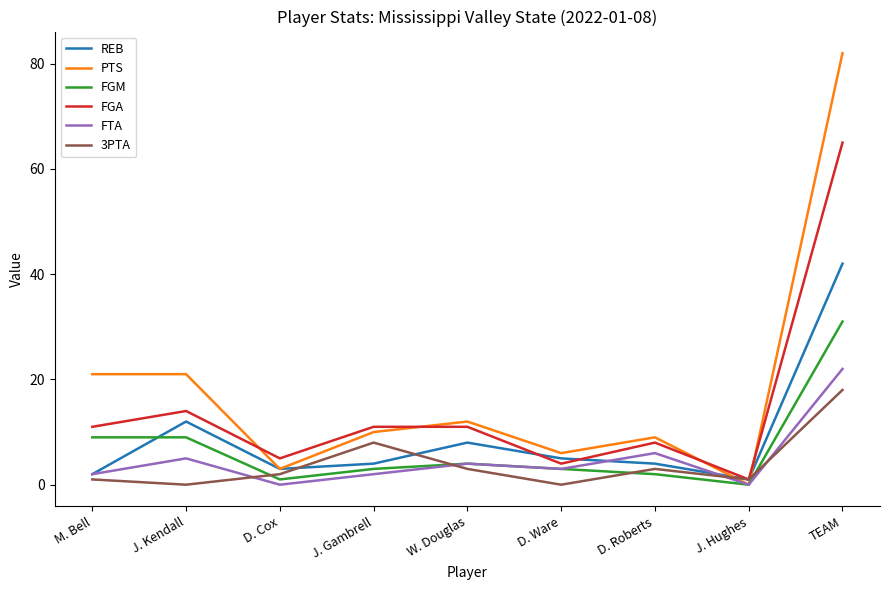

What value does the FGM series have at J. Kendall?

9